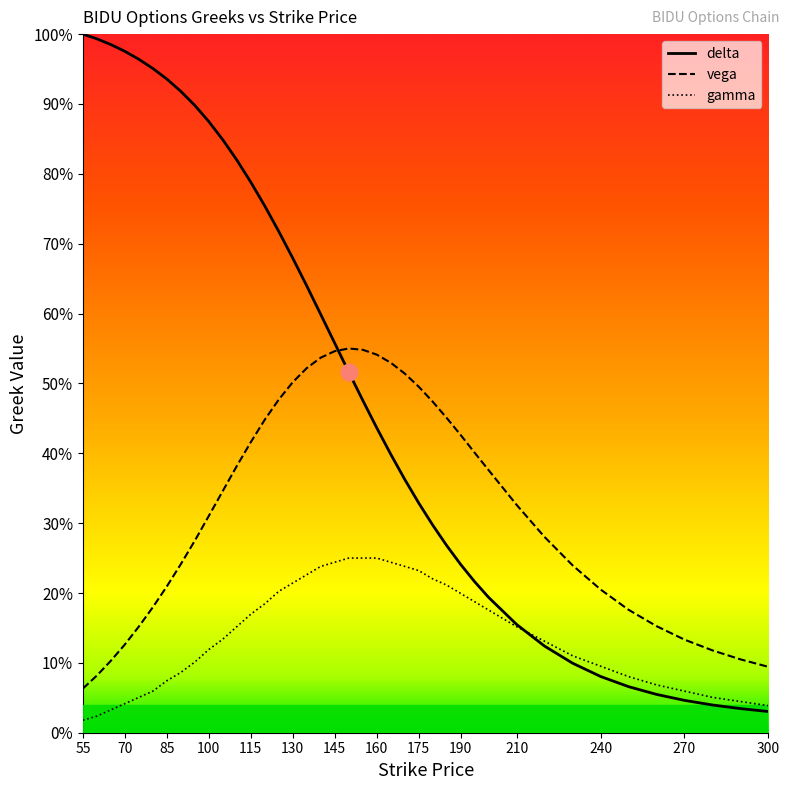

Read the delta value at 220.

0.1